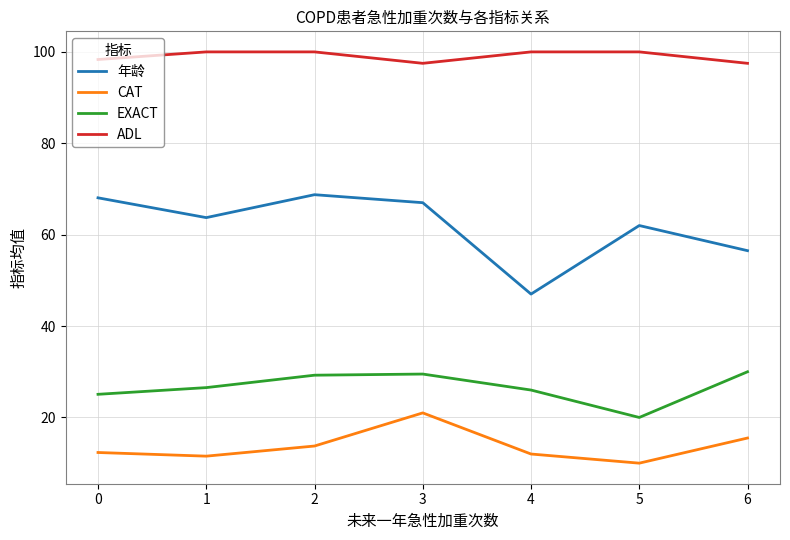

Is it true that CAT equals 12.0 at 4?

True